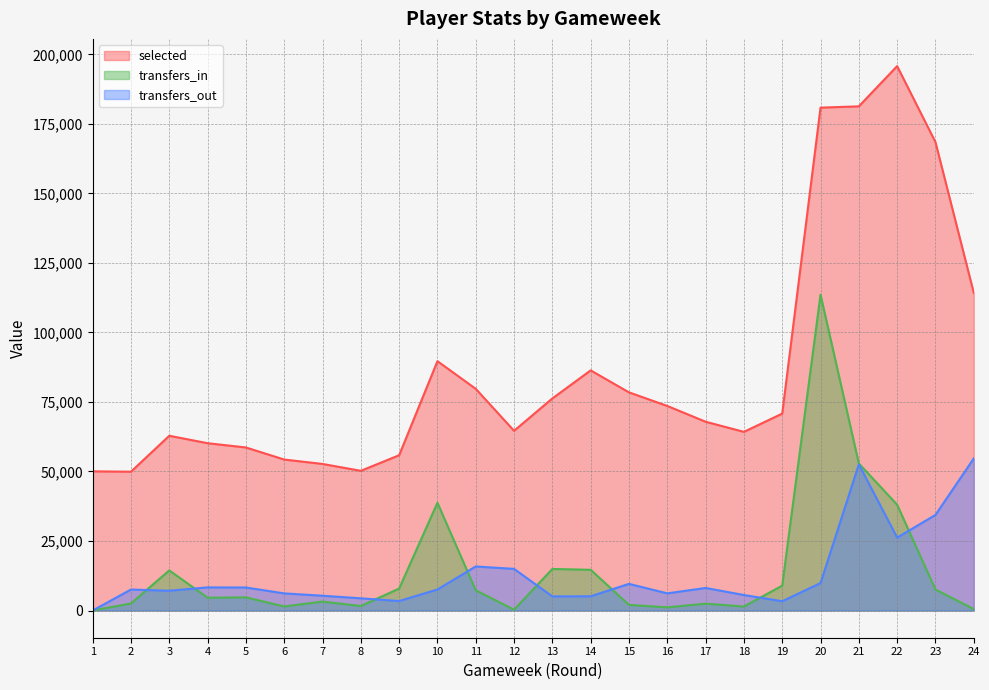

What are all the series names shown in the legend?

selected, transfers_in, transfers_out